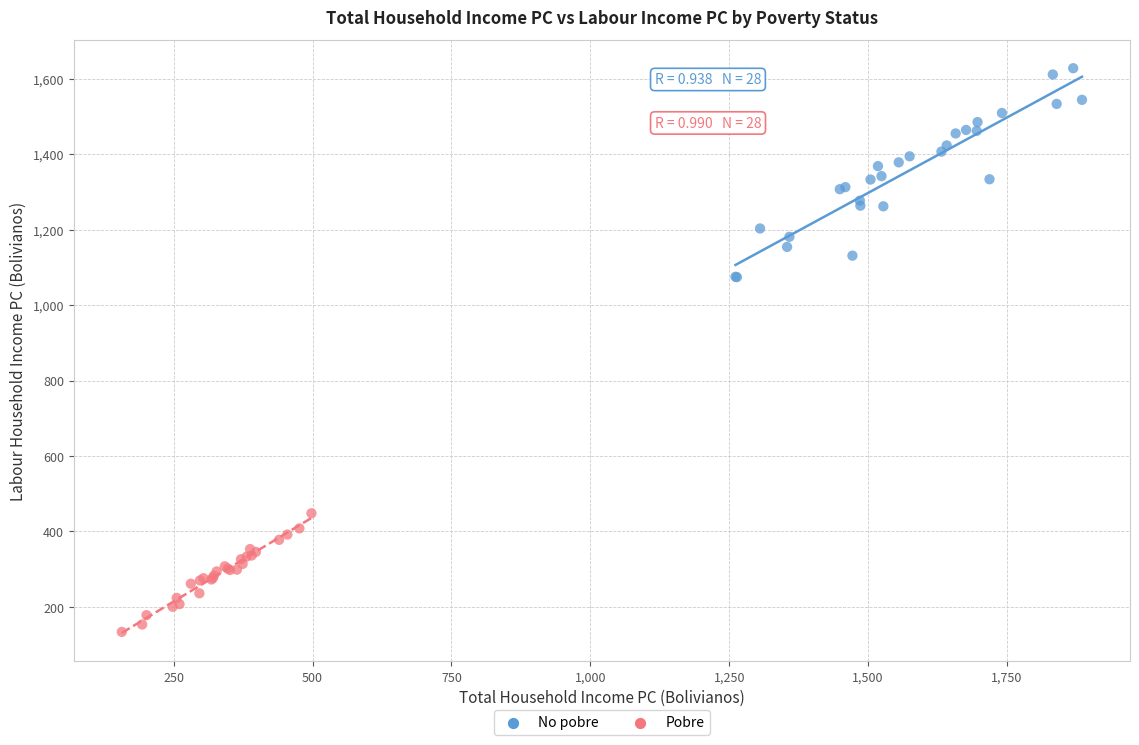

Which series reaches the maximum Y coordinate?

No pobre